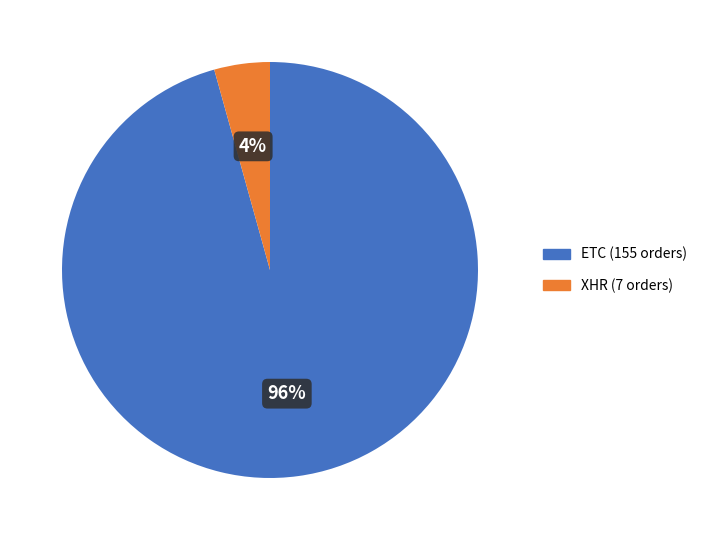

Count the number of slices in the pie.

2